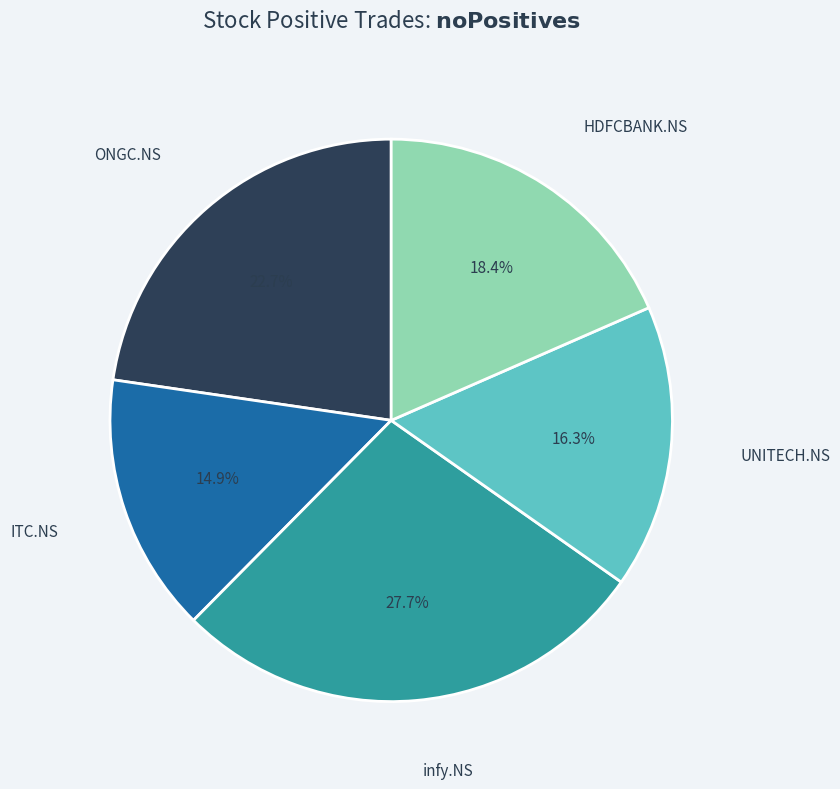

Is there any slice that represents more than half of the pie?

No